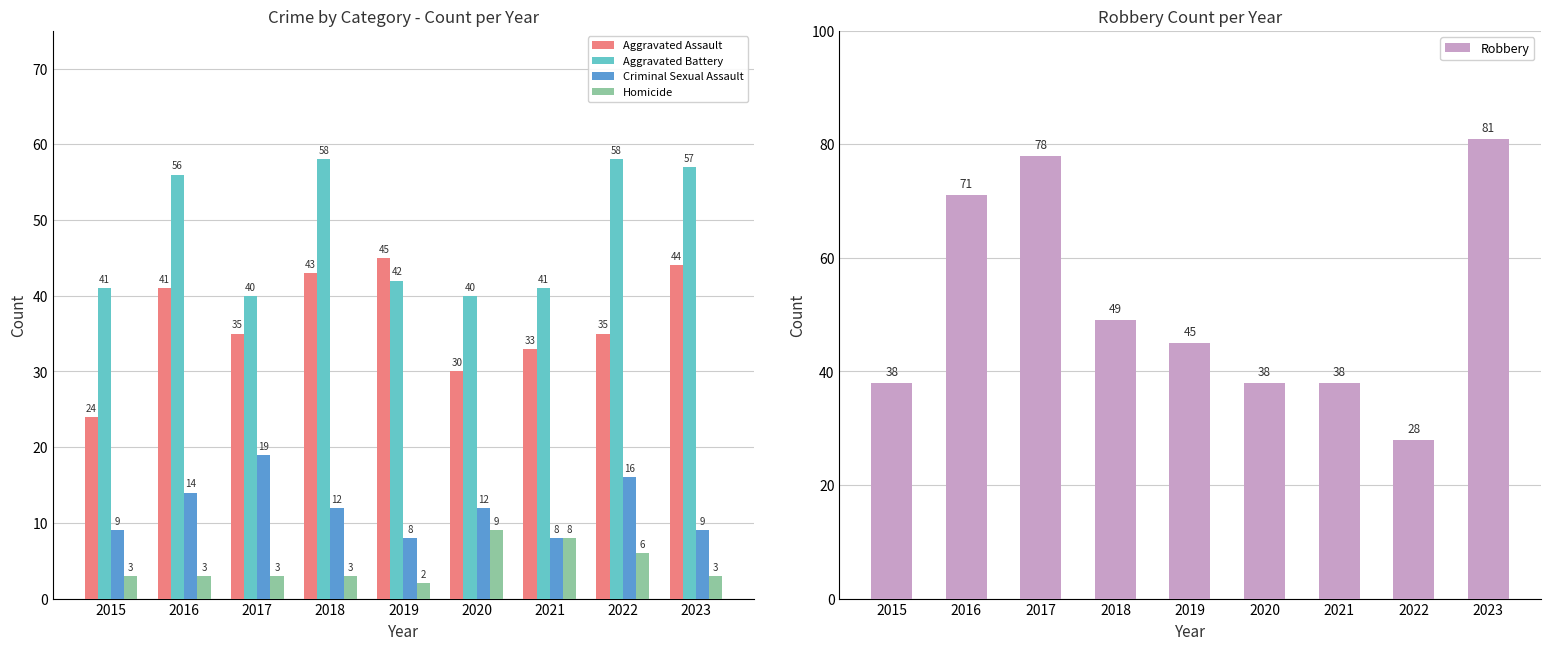

Rank the categories by Aggravated Battery value from highest to lowest.

2018, 2022, 2023, 2016, 2019, 2015, 2021, 2017, 2020